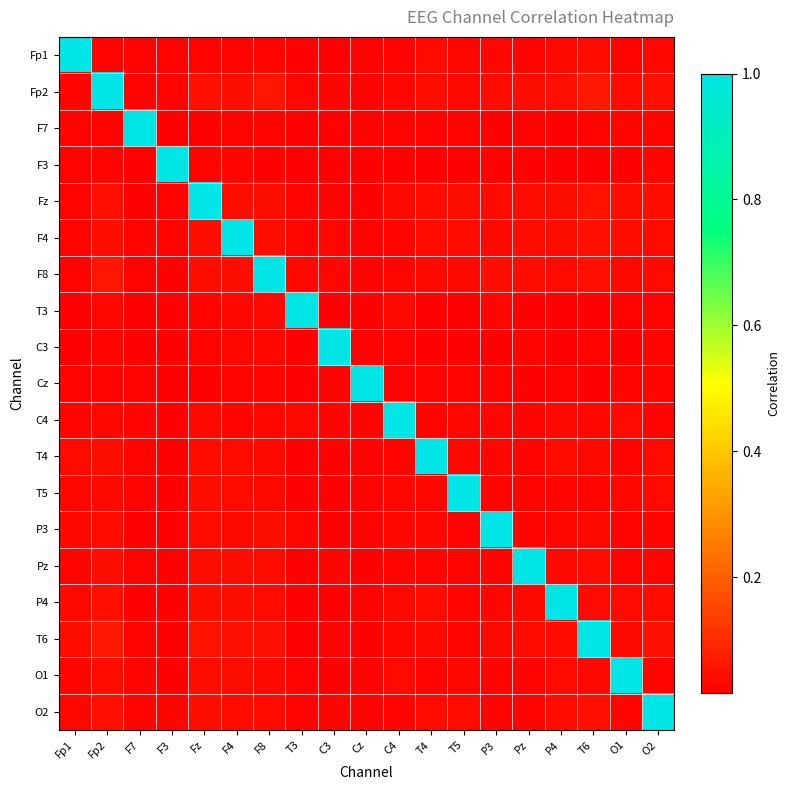

Rank the series at F7 from highest to lowest value.

F7, O2, O1, T6, F4, T4, C4, Fp1, Fp2, Pz, T5, F8, Cz, C3, P4, P3, F3, Fz, T3